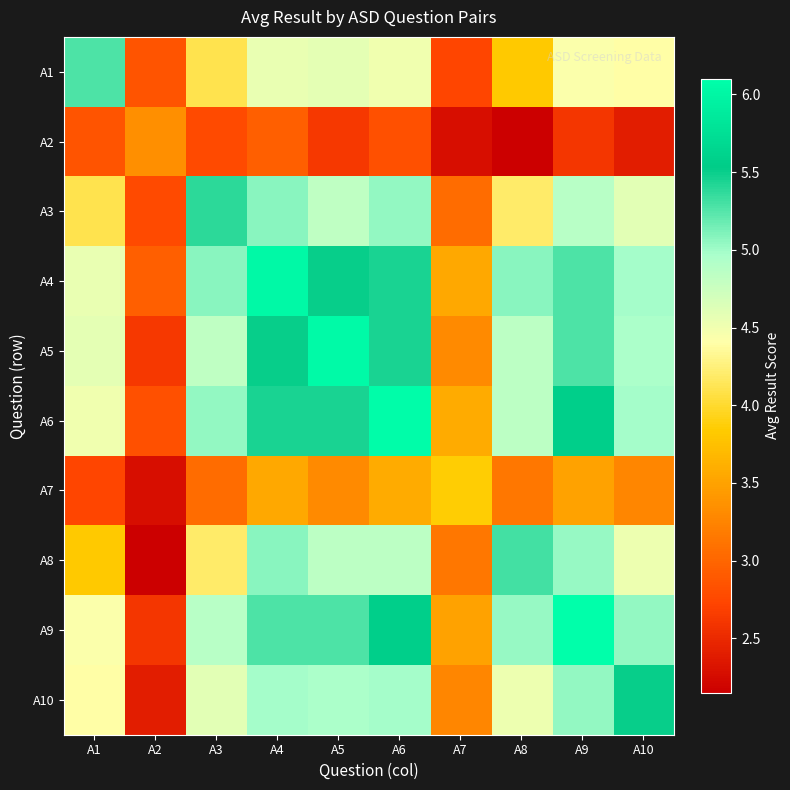

At A10, list the series in order from smallest to largest.

A2, A7, A1, A8, A3, A5, A4, A6, A9, A10